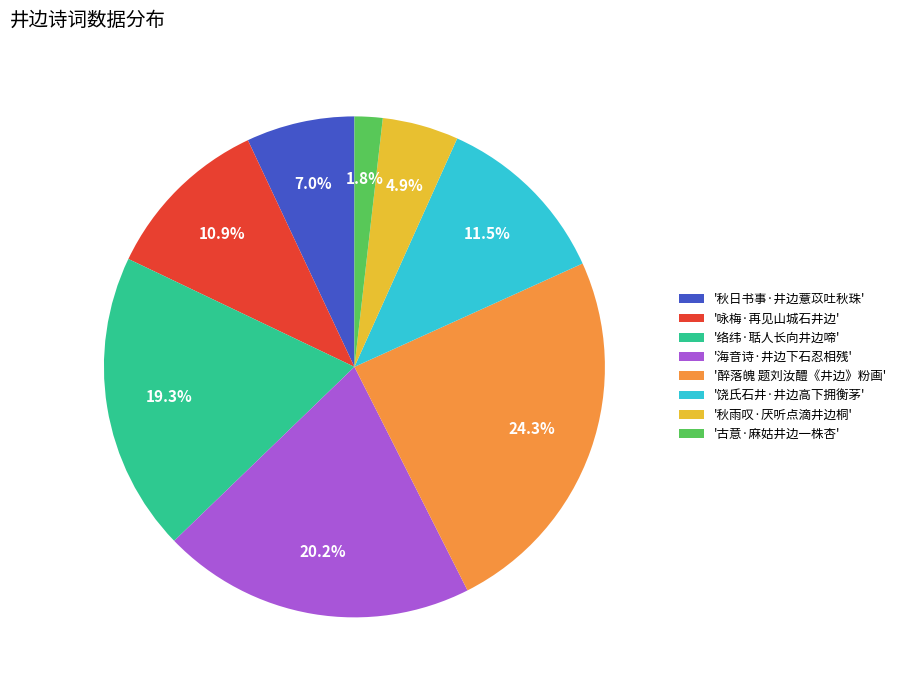

Count the number of slices in the pie.

8